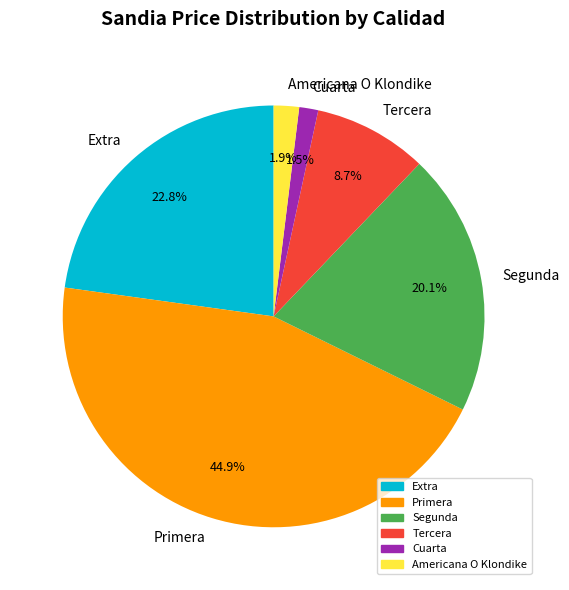

Count the number of slices in the pie.

6